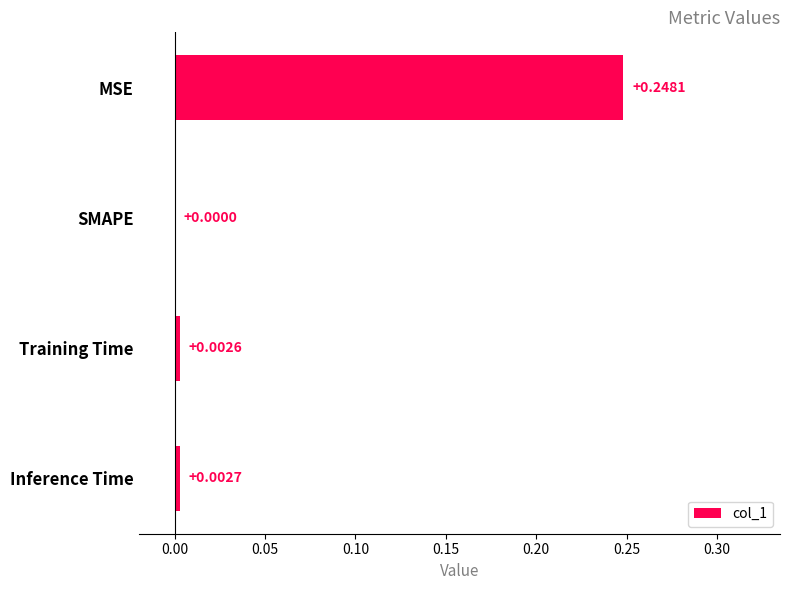

Which category has the highest value across all series?

MSE